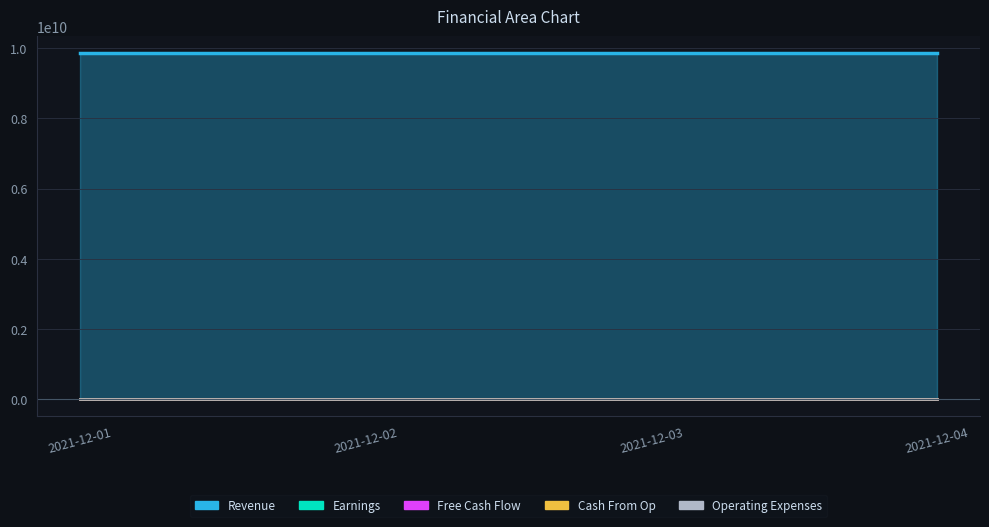

Where is Earnings nearest to the value 1?

2021-12-01